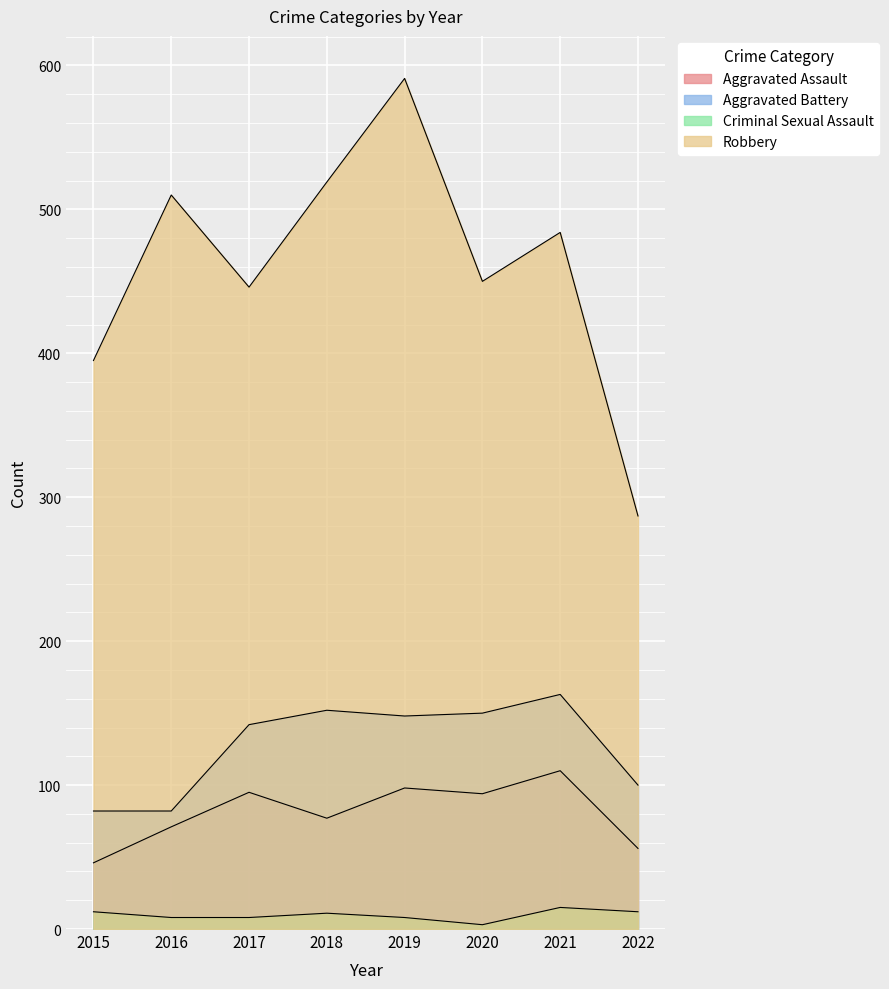

Is it true that Robbery equals 591 at 2019?

True